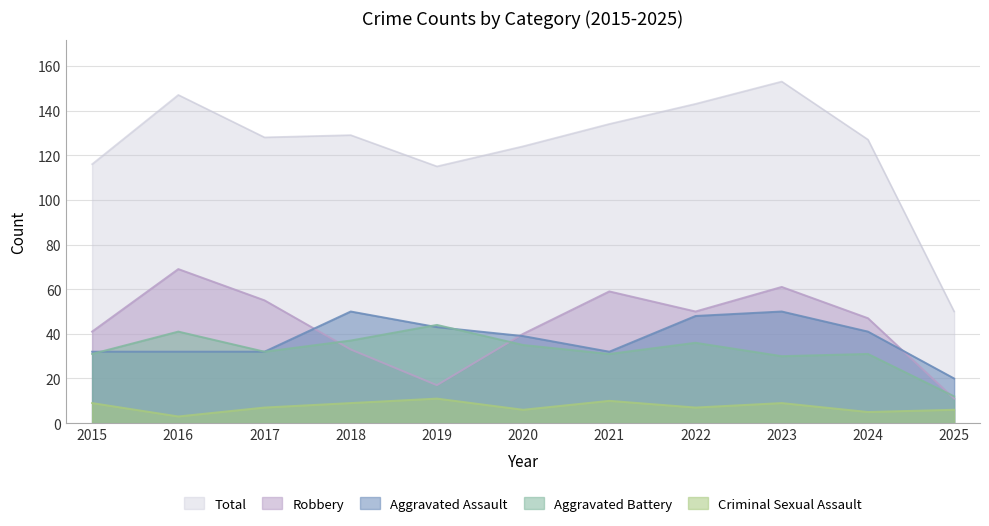

Reading left to right, extract all data points from this chart.

Aggravated Assault: 32	32	32	50	43	39	32	48	50	41	20
Aggravated Battery: 31	41	32	37	44	35	31	36	30	31	12
Criminal Sexual Assault: 9	3	7	9	11	6	10	7	9	5	6
Robbery: 41	69	55	33	17	40	59	50	61	47	11
Total: 116	147	128	129	115	124	134	143	153	127	50